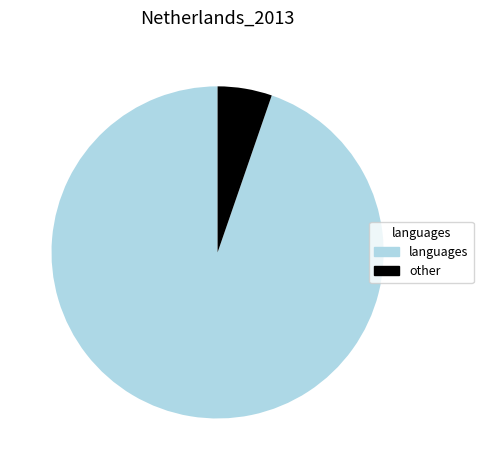

Count the number of slices in the pie.

2